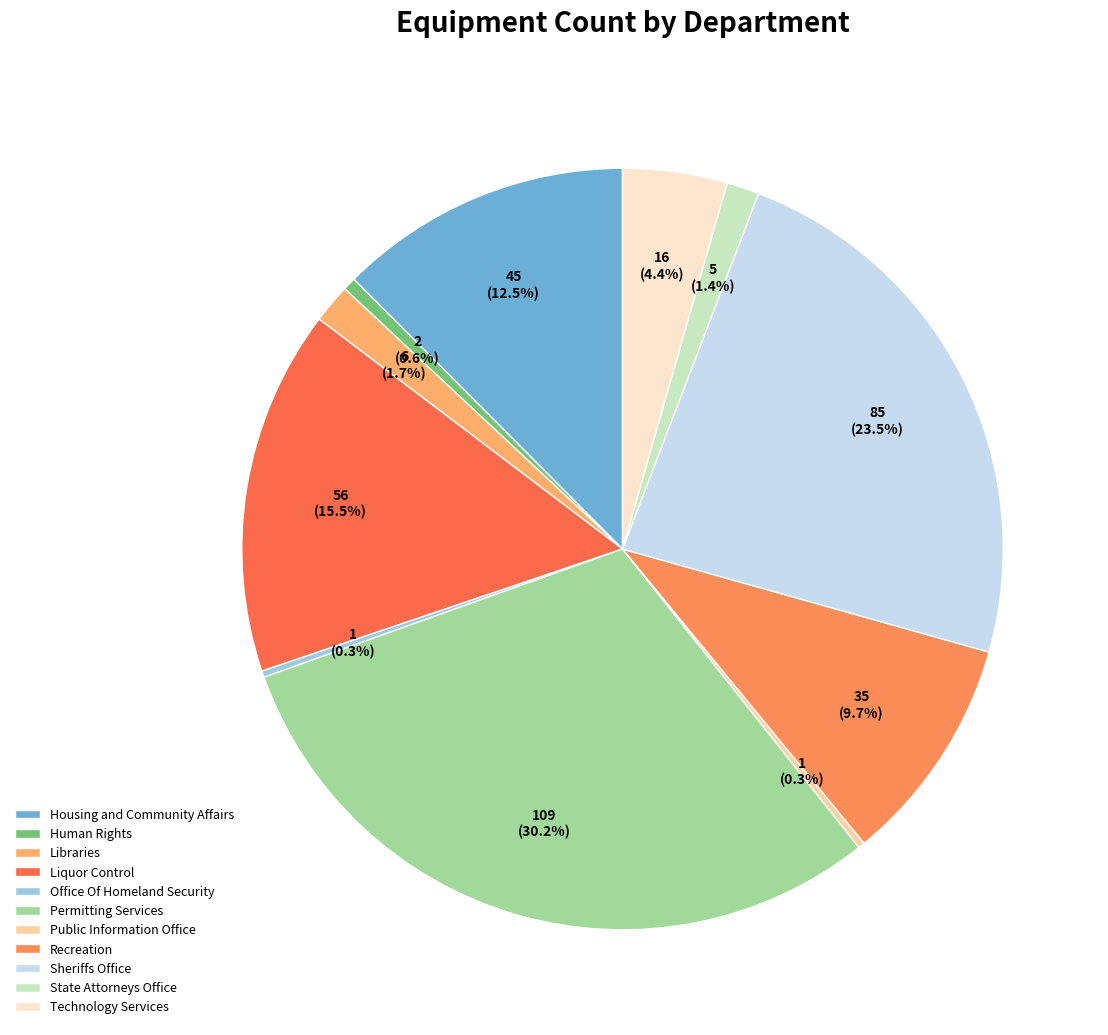

Count the number of slices in the pie.

11